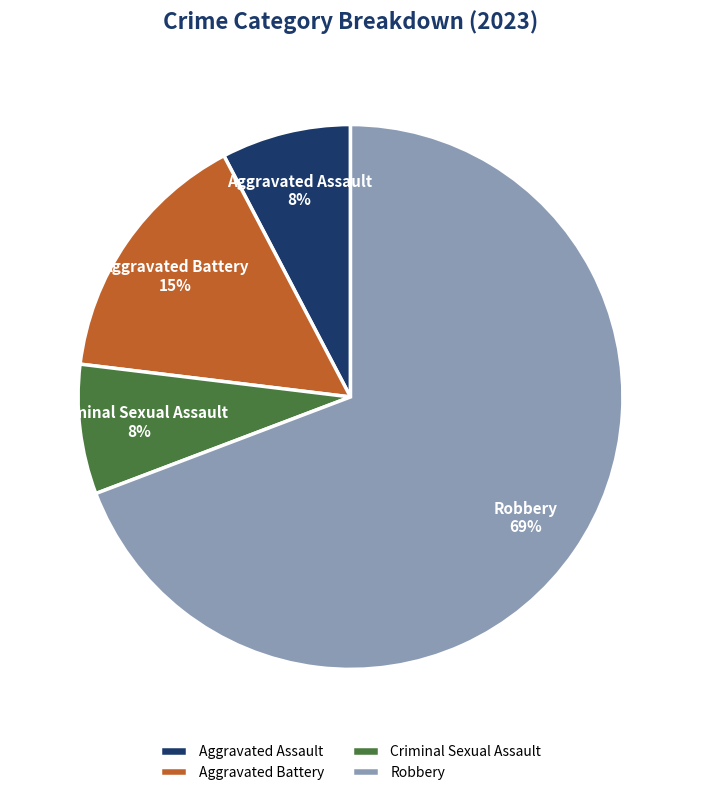

To the nearest percent, what is the average slice percentage?

25%